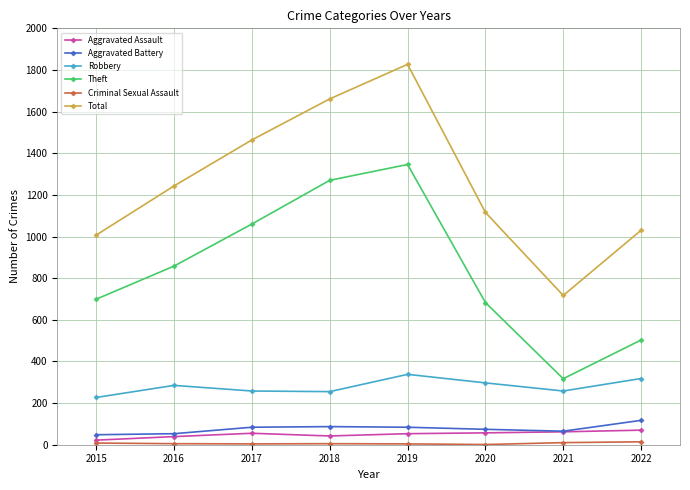

Is it true that Aggravated Battery equals 48 at 2015?

True